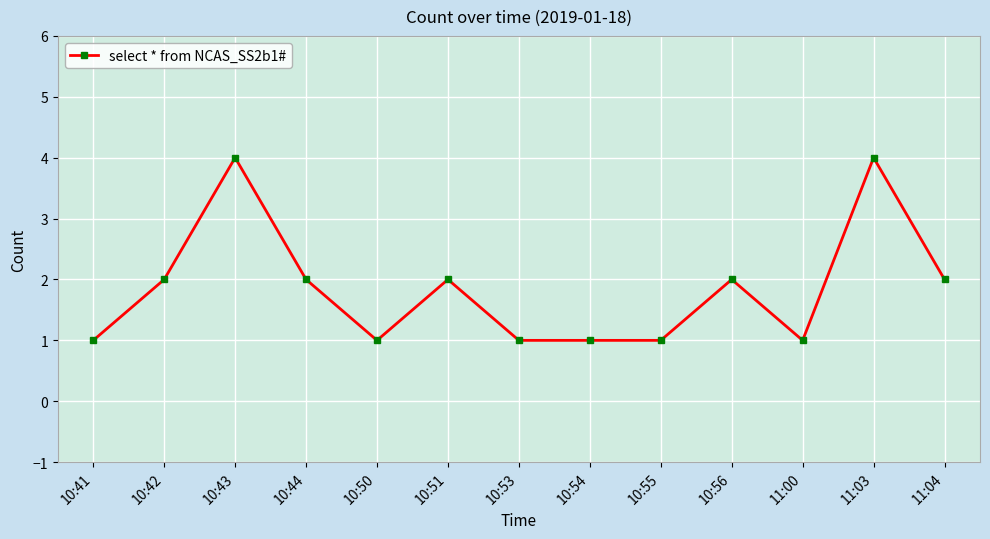

At which category does the data reach its first local valley?

10:50